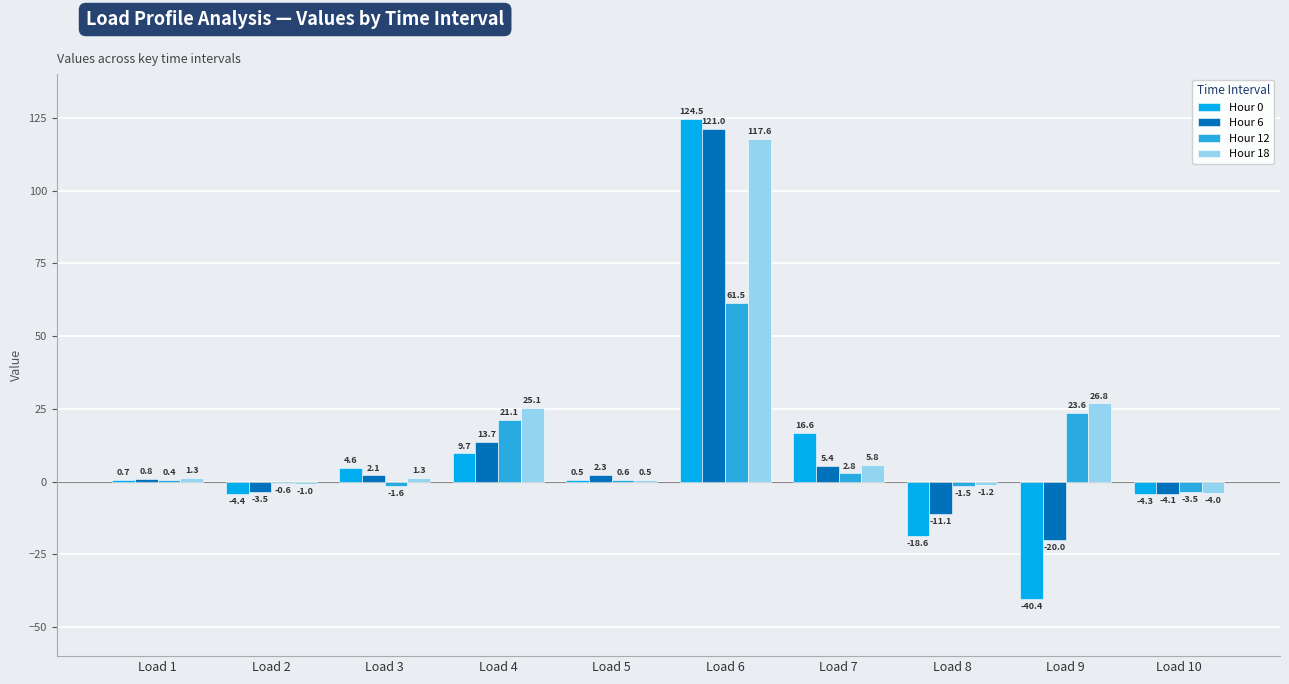

The Hour 0 series shows 0.7 at Load 1. True or false?

True